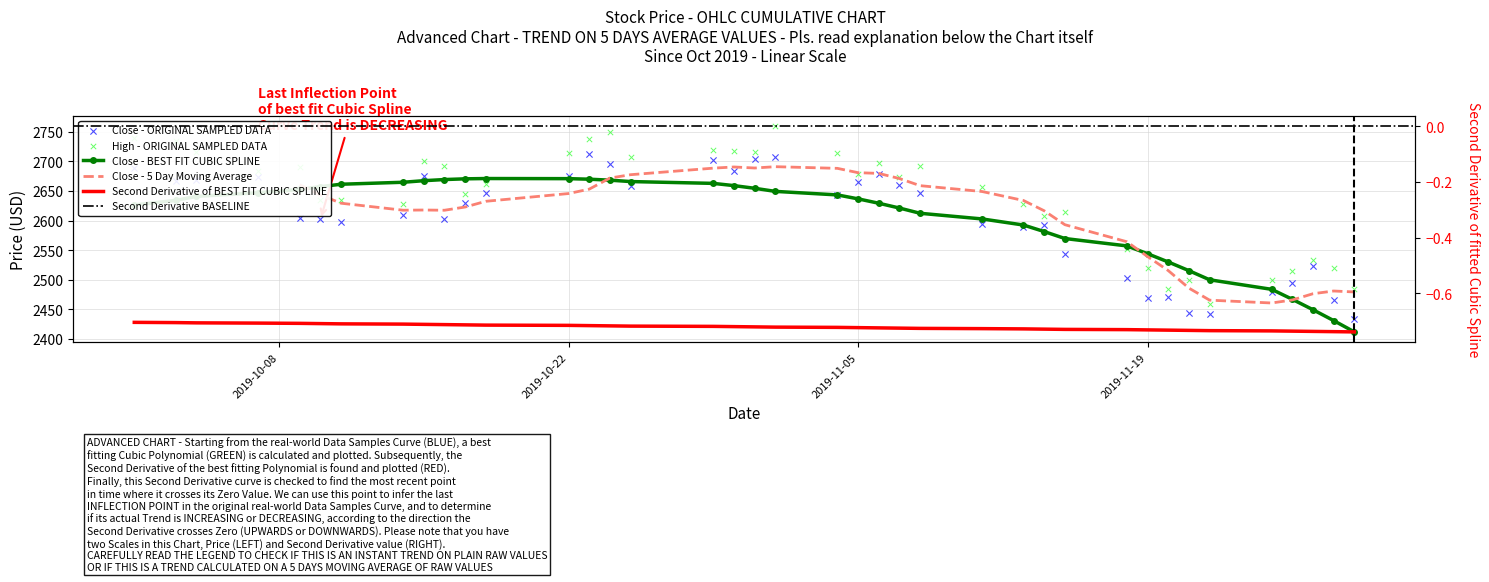

Is the value of Close at 2019-11-11 greater than the value of High at 2019-11-04?

No